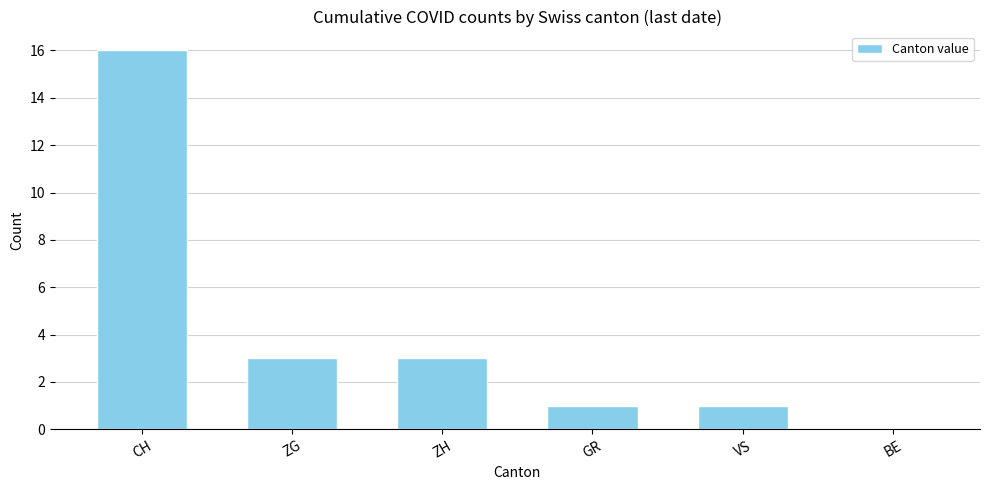

What is the maximum value shown in the chart?

16